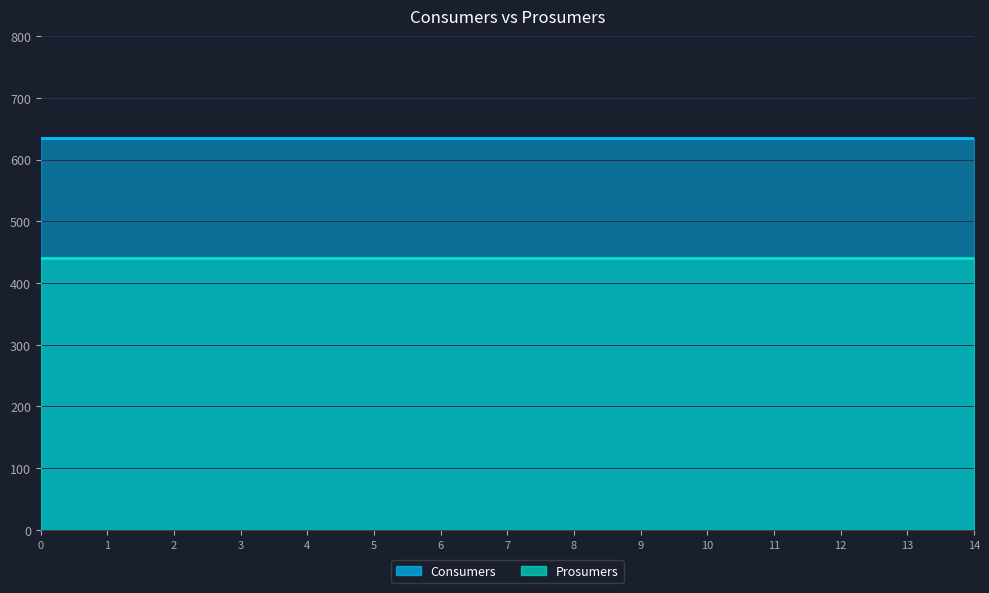

Reading left to right, transcribe all the data shown in this chart.

Consumers: 0=635	1=635	2=635	3=635	4=635	5=635	6=635	7=635	8=635	9=635	10=635	11=635	12=635	13=635	14=635
Prosumers: 0=440	1=440	2=440	3=440	4=440	5=440	6=440	7=440	8=440	9=440	10=440	11=440	12=440	13=440	14=440